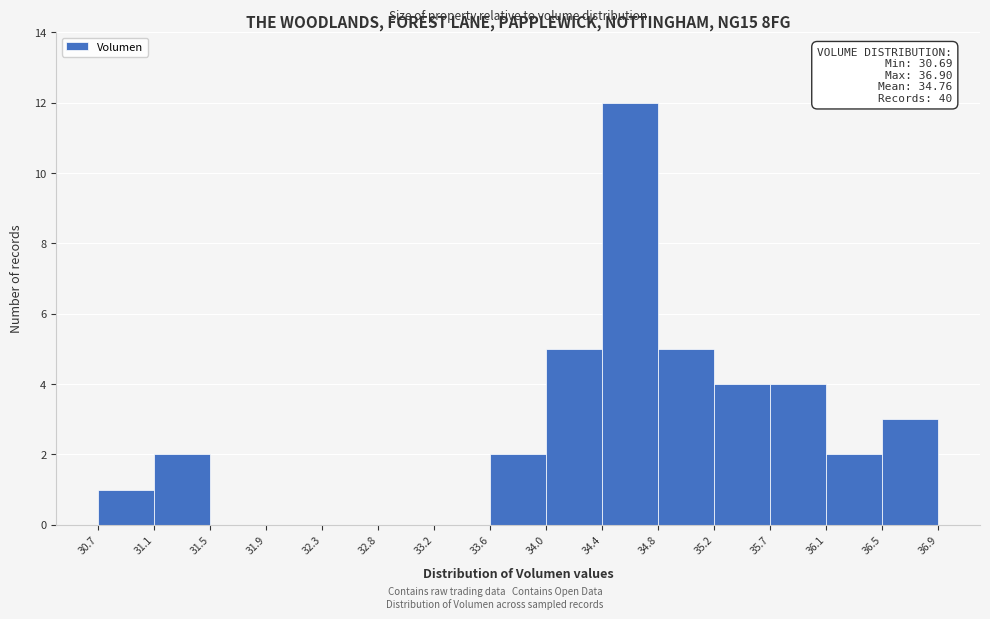

Over which range of the x-axis is the bar tallest?

34.4 to 34.8